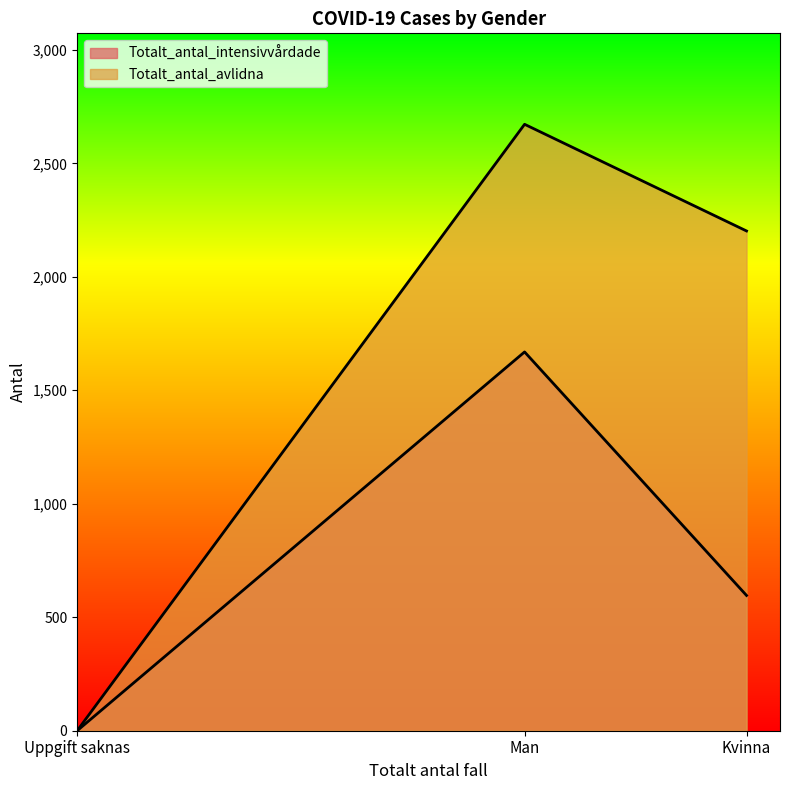

How many lines are shown in the chart?

2